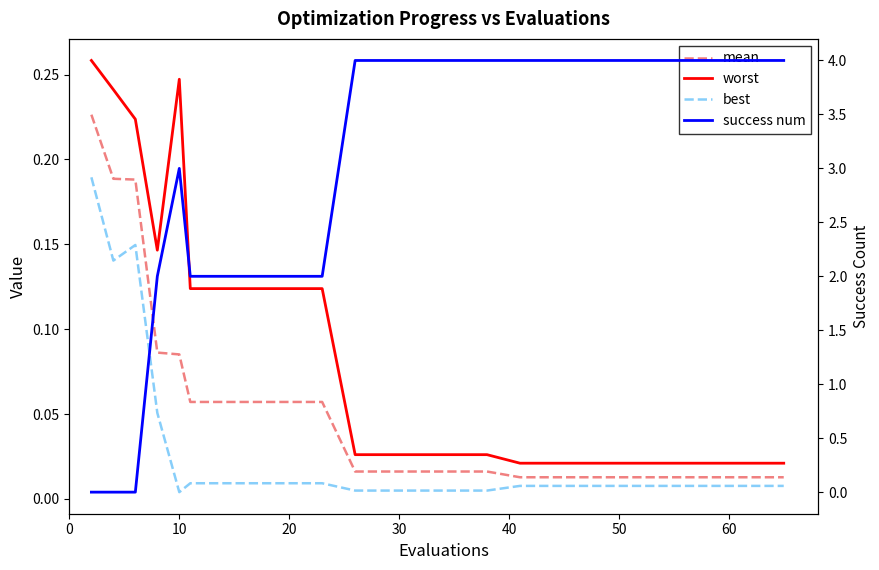

Count the success num values in the range 2 to 4.

17